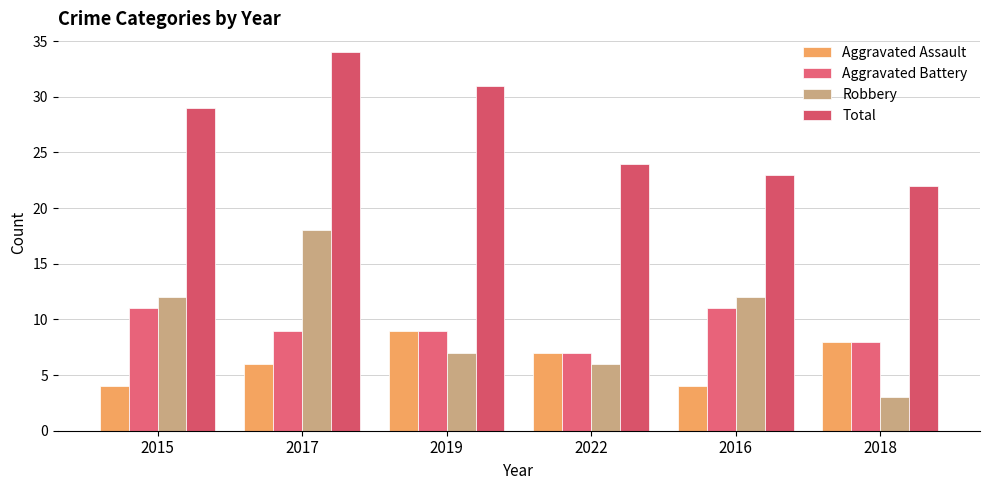

Reading right to left, what are all the values shown in this chart?

Aggravated Assault: 8	4	7	9	6	4
Aggravated Battery: 8	11	7	9	9	11
Robbery: 3	12	6	7	18	12
Total: 22	23	24	31	34	29